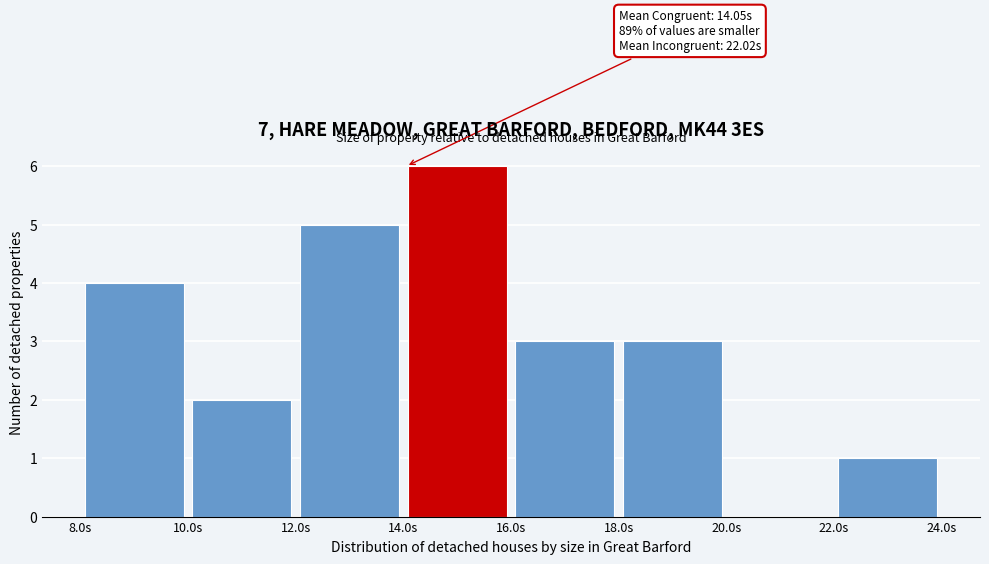

Which range on the x-axis has the tallest bar?

14 to 16